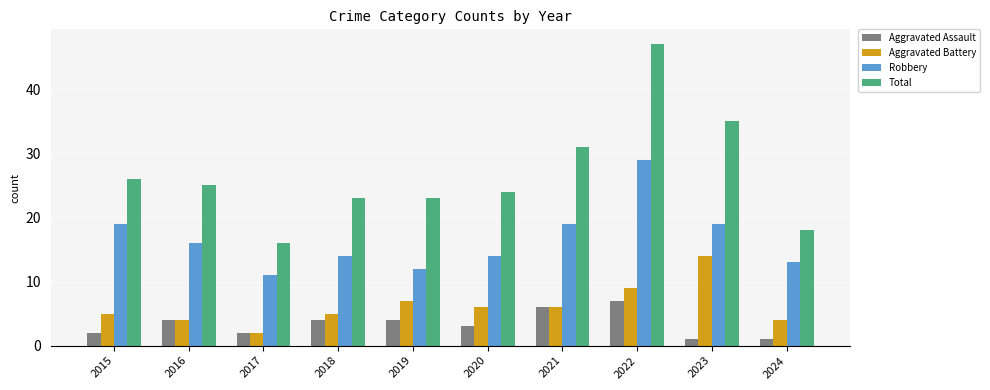

How many data points in Total are less than 25?

5